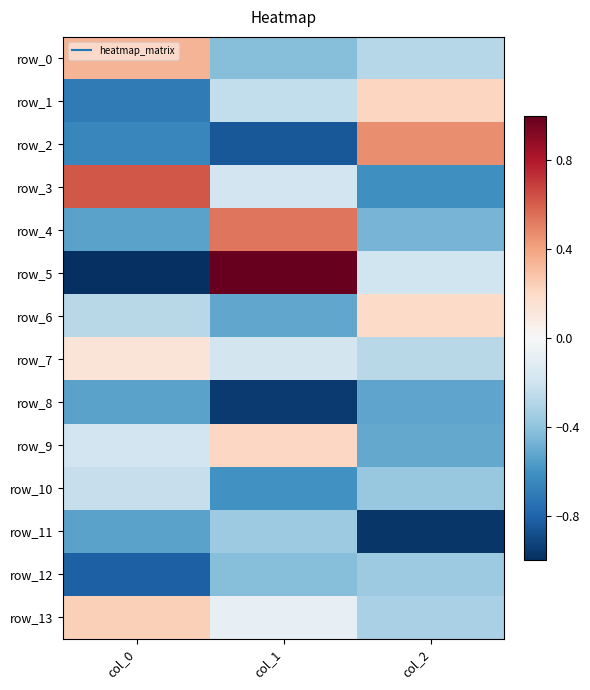

Which has a higher value, col_0 or col_2?

col_0